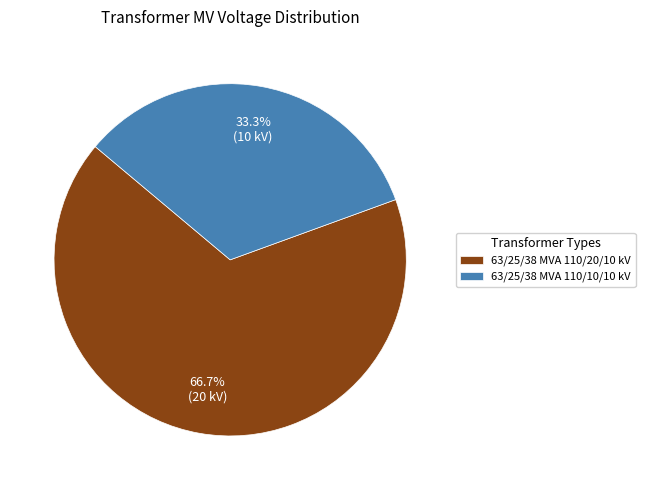

Count the number of slices in the pie.

2